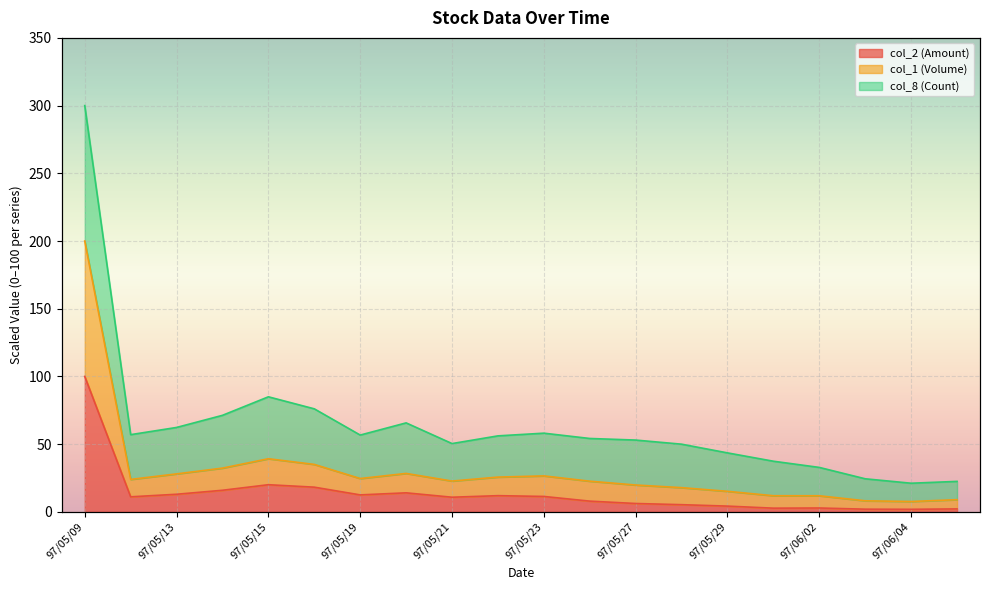

At which category is the sum across all series the highest?

97/05/09